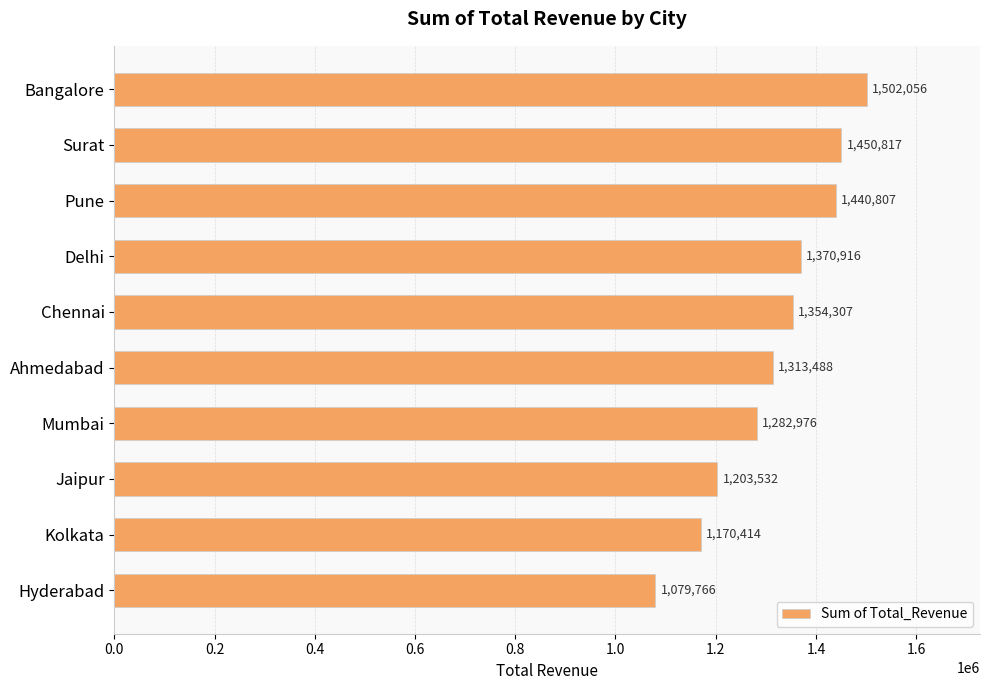

Does the chart contain stacked bars?

No